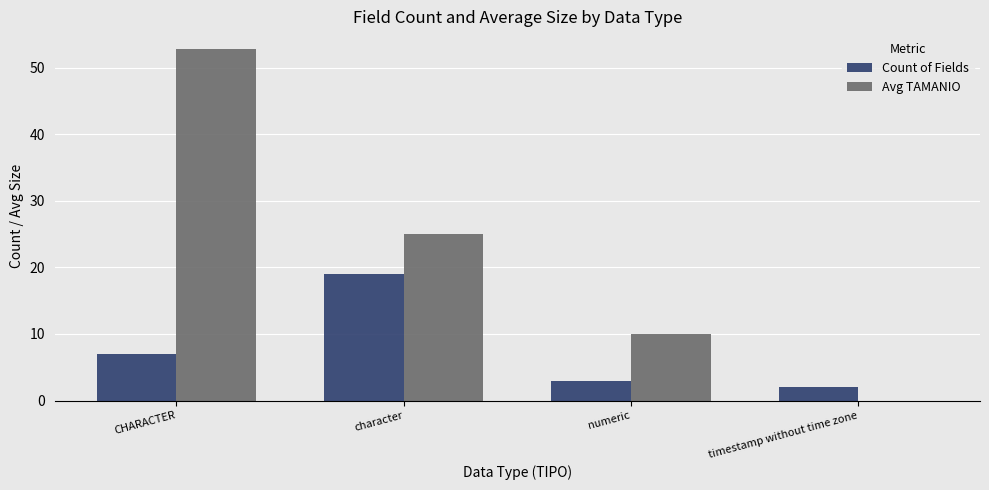

What is the greatest value displayed?

52.9